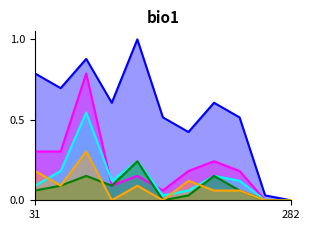

What is the maximum value shown in the chart?

1.0